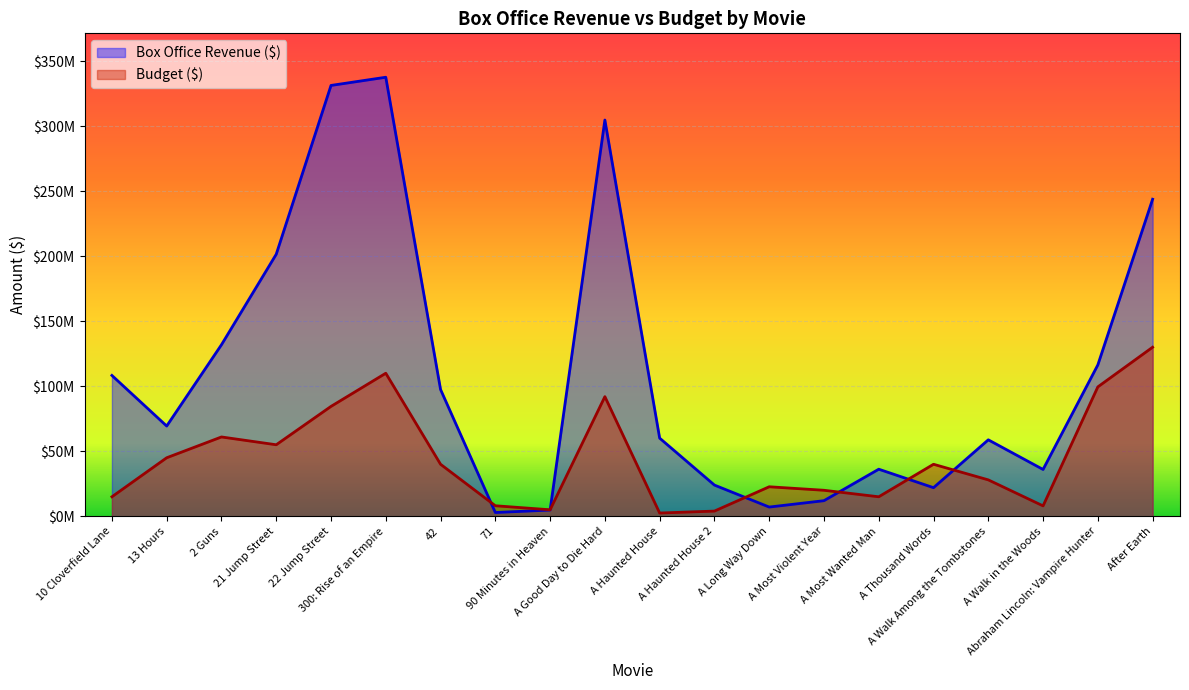

At how many categories does at least one series exceed 299632910?

3